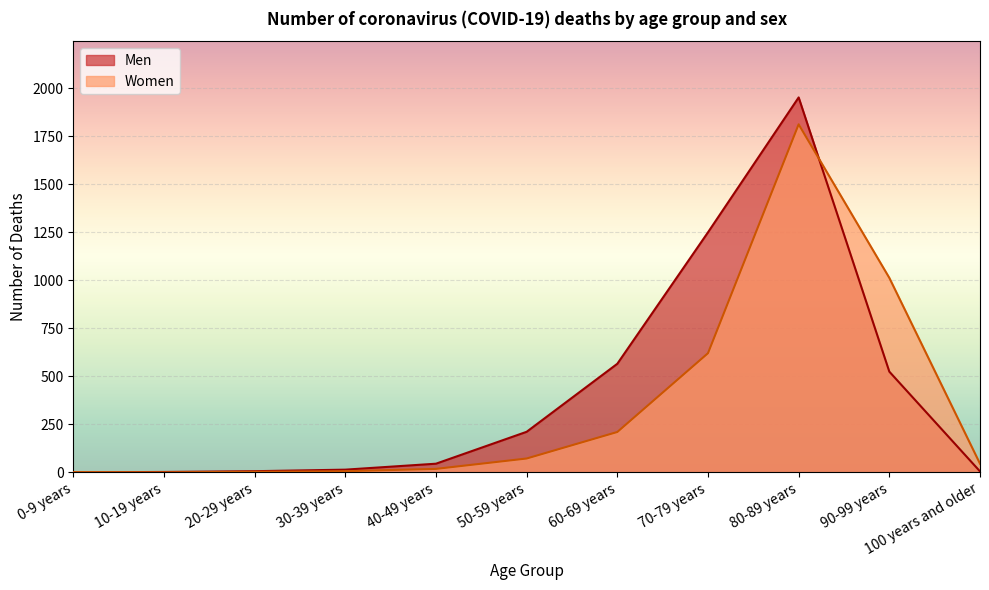

What is the difference between the maximum and second lowest values in the Women series?

1810